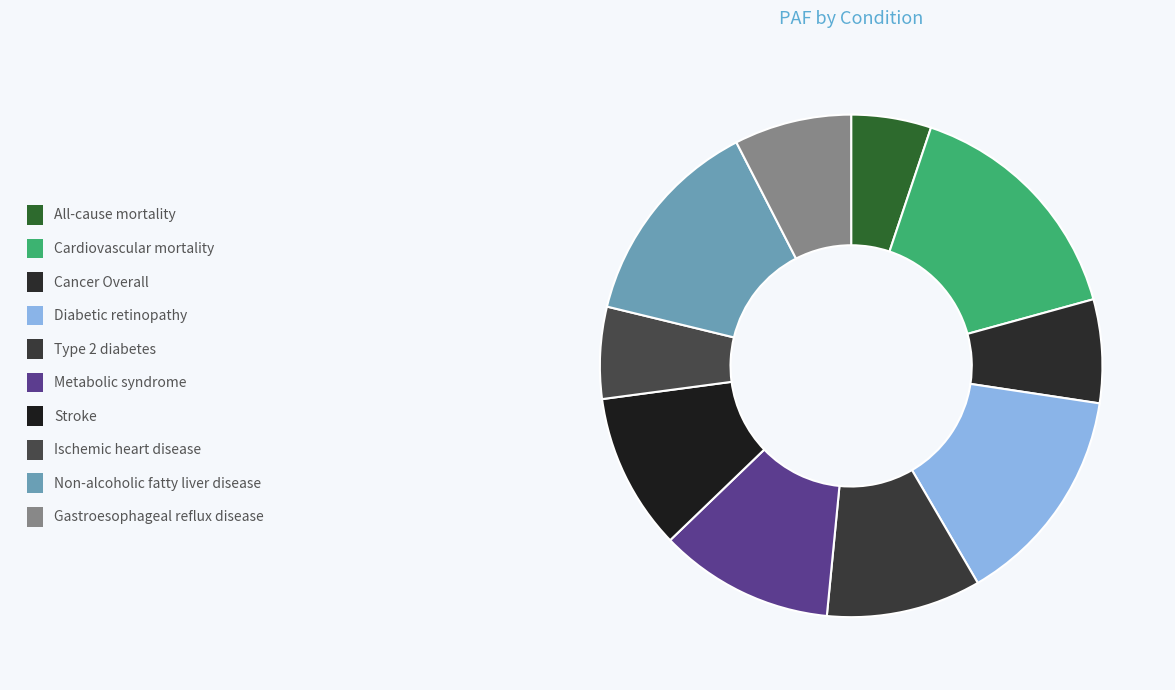

How many segments does this pie chart have?

10